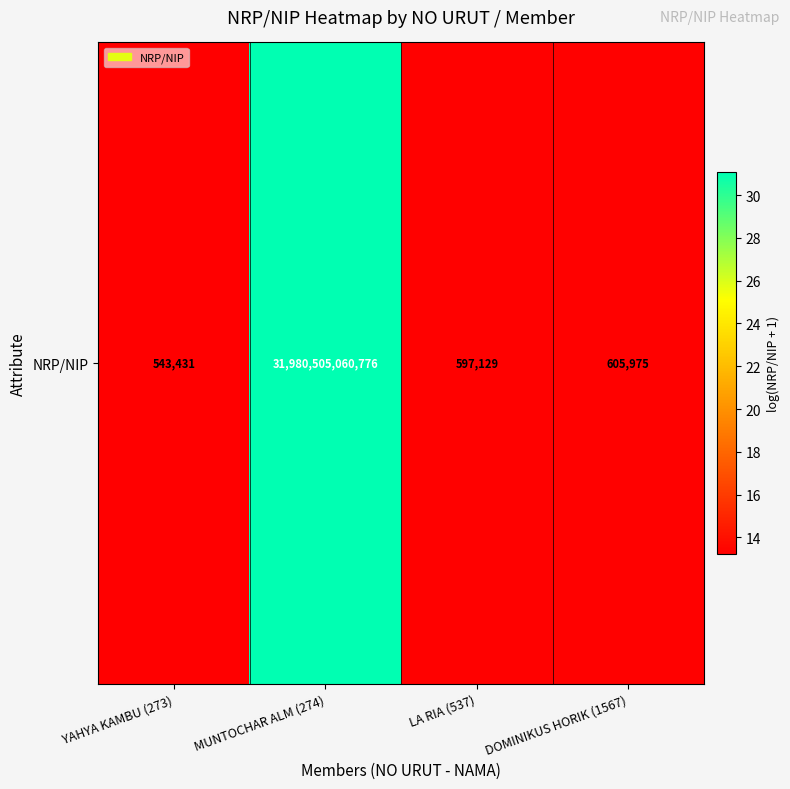

Rank the categories by value from lowest to highest.

YAHYA KAMBU (273), LA RIA (537), DOMINIKUS HORIK (1567), MUNTOCHAR ALM (274)